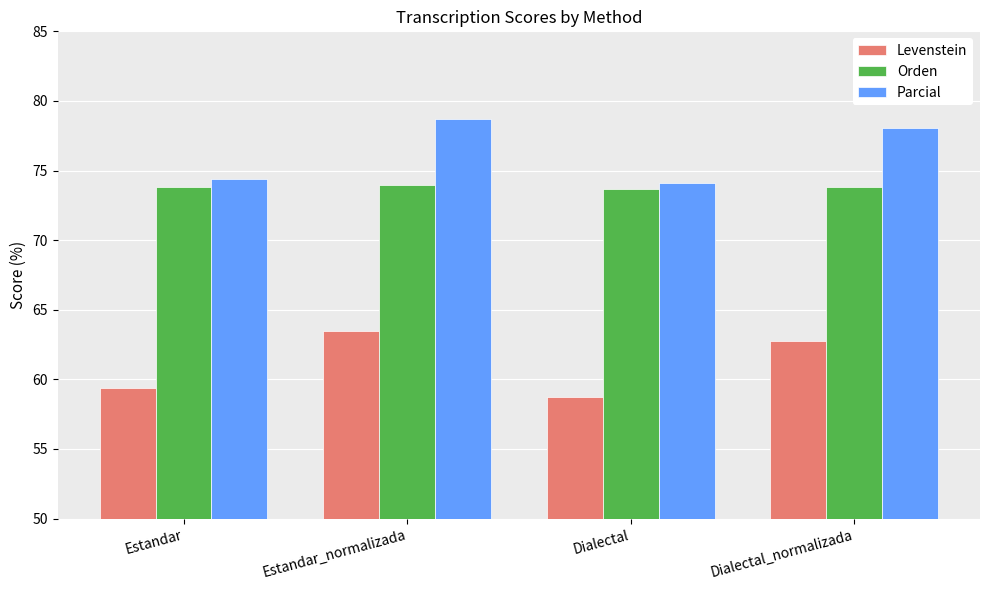

What is the value of the Orden bar at the 2nd from the left?

74.0